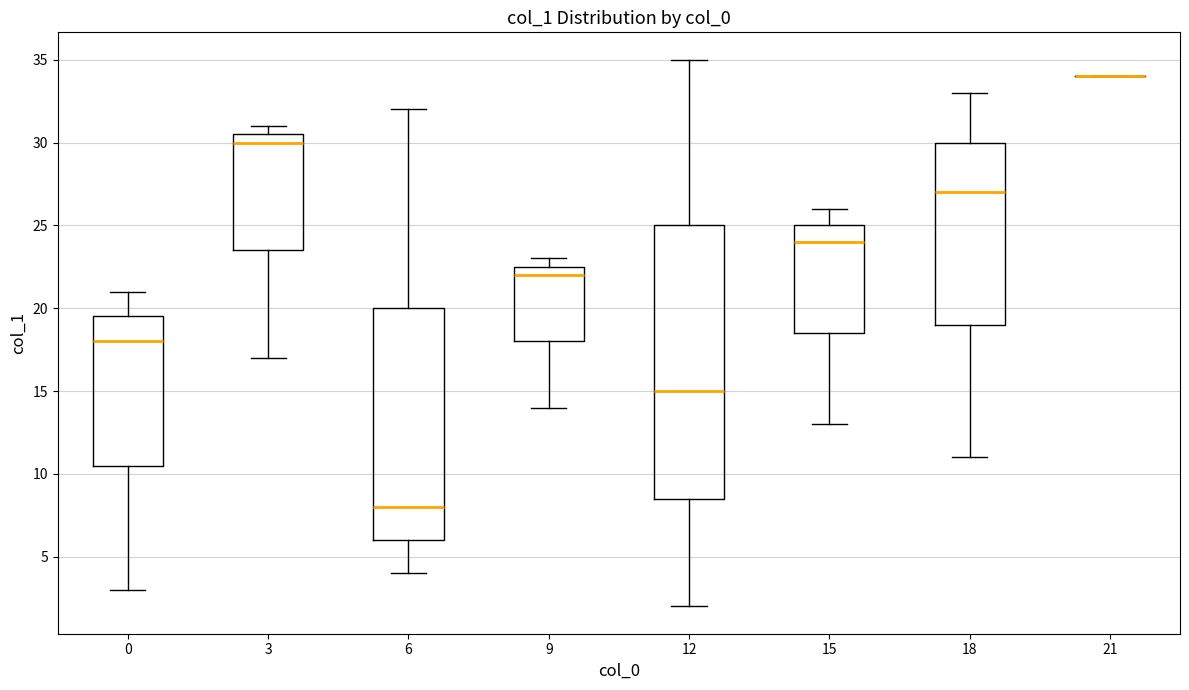

Where does the upper whisker of the box at x = 6 end on the y-axis? The values are not printed on the chart, so give them approximately, as read against the axis.

32.0